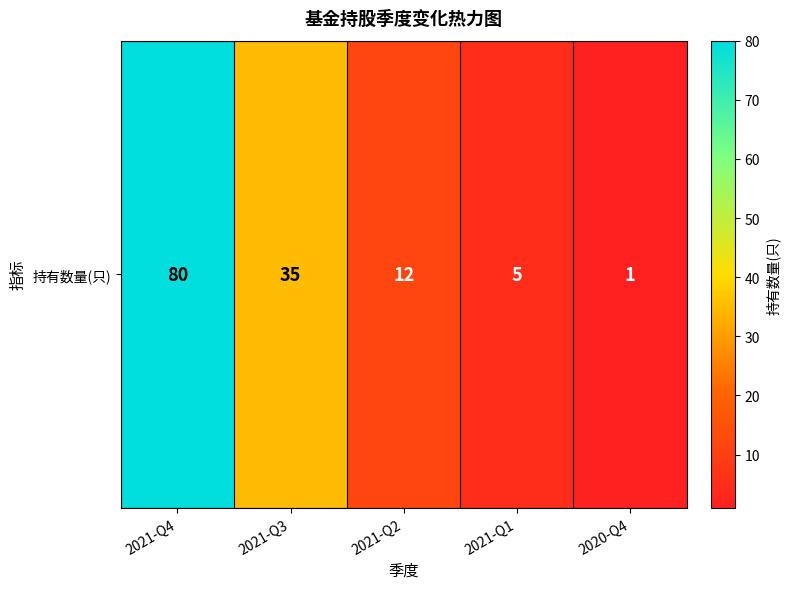

What is the minimum value shown in the chart?

1